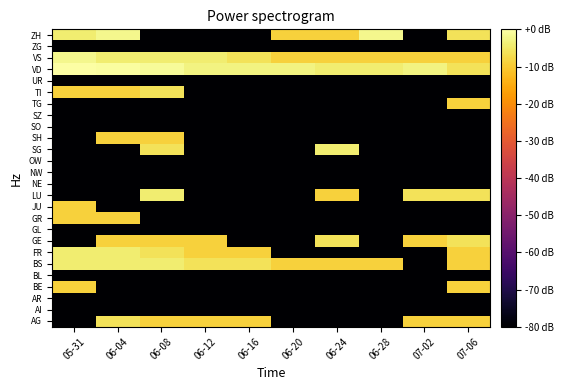

Which category has the highest value across all series?

05-31